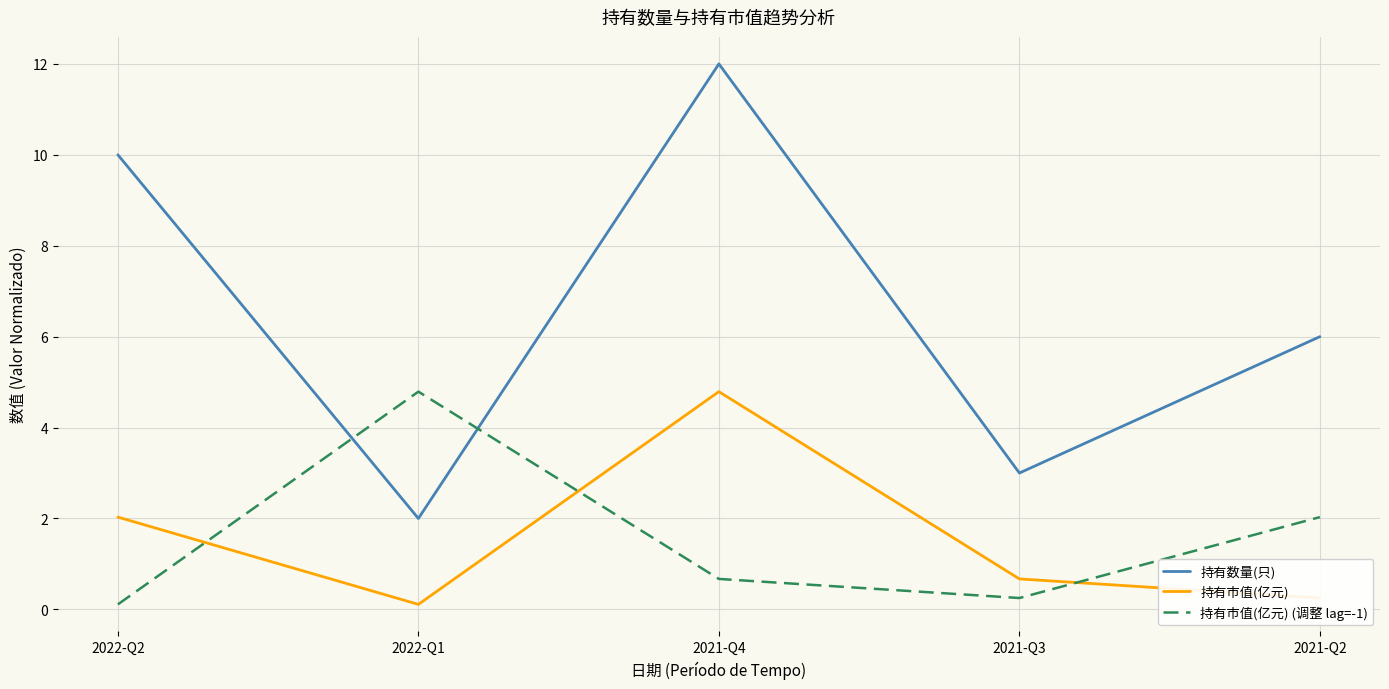

True or false: 持有数量(只) has more than 1 interior local peaks.

False